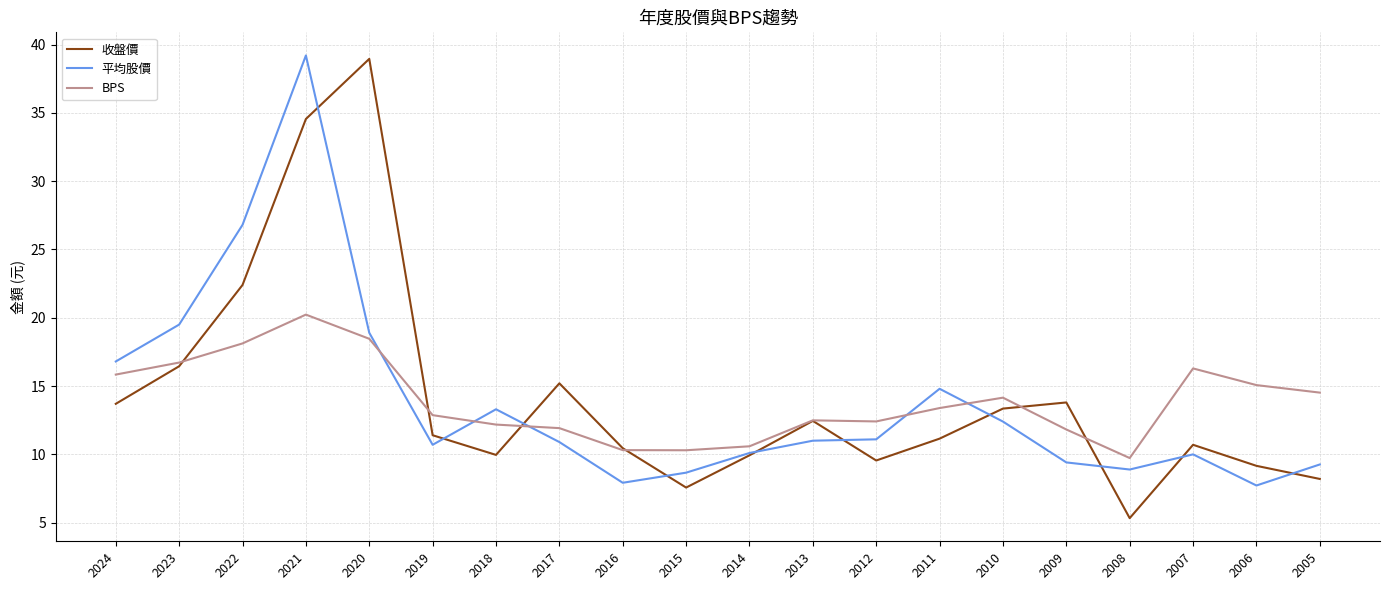

What is the average value of the 收盤價 series?

14.2